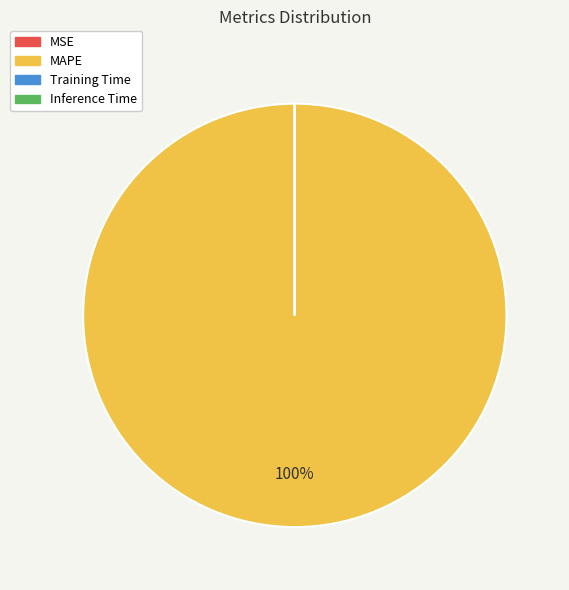

Which slice is the largest?

MAPE